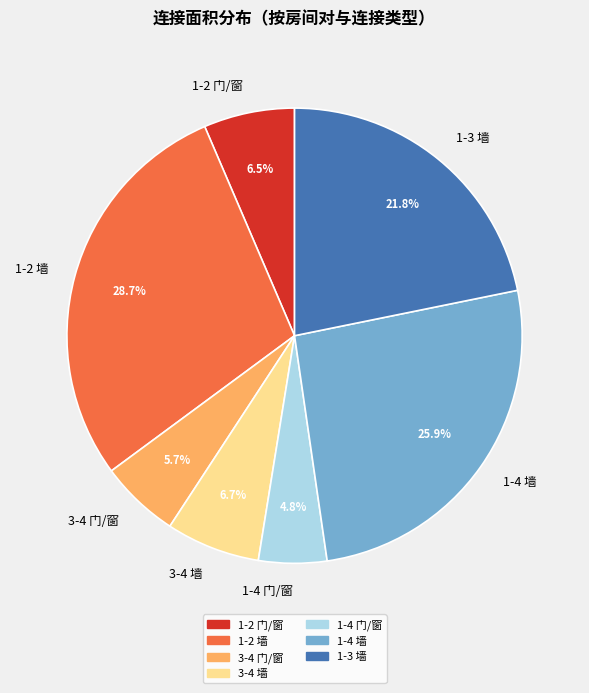

How much of the chart is everything except 1-2 门/窗?

93.5%